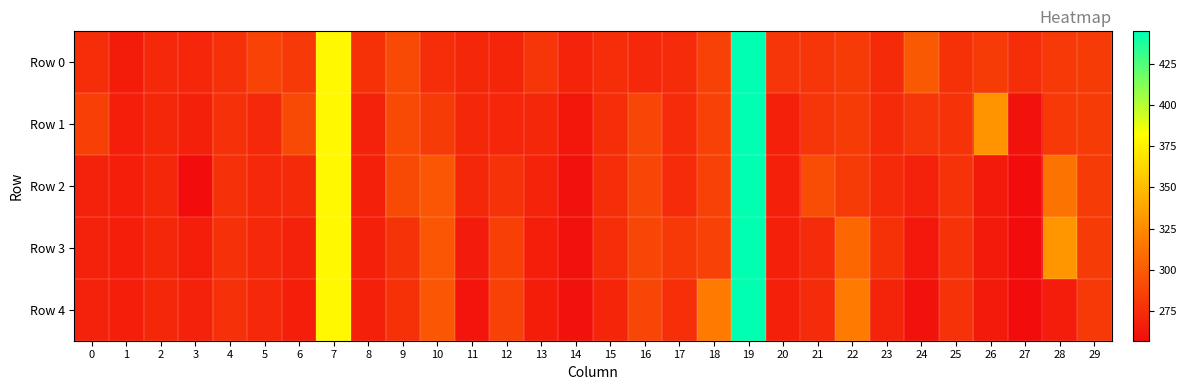

At how many categories does at least one series exceed 405?

1